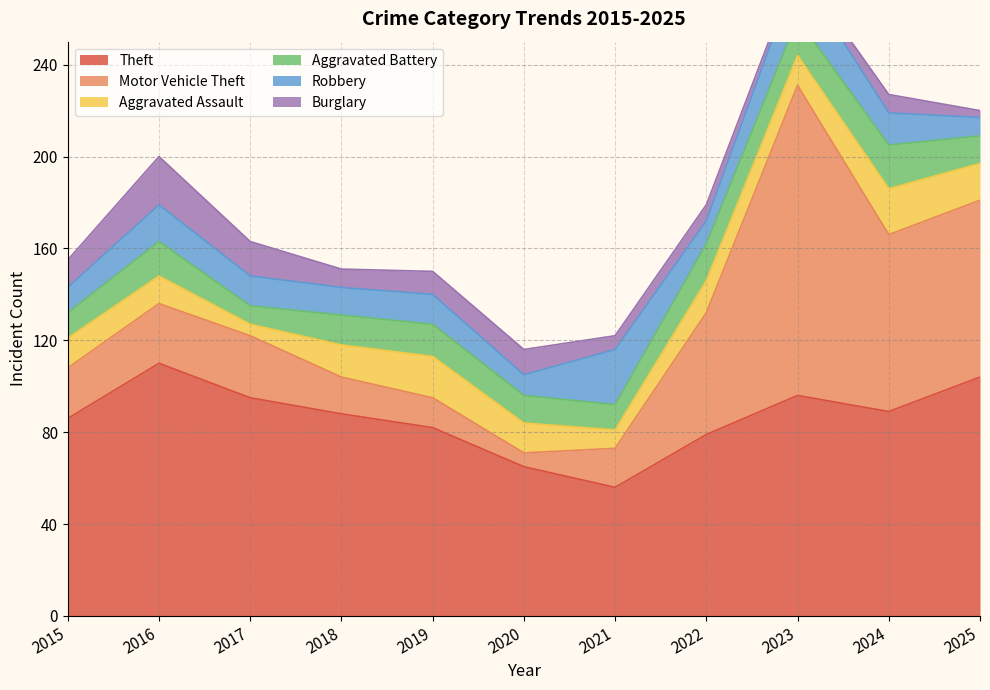

Rank the series by their maximum value, from highest to lowest.

Motor Vehicle Theft, Theft, Robbery, Burglary, Aggravated Assault, Aggravated Battery